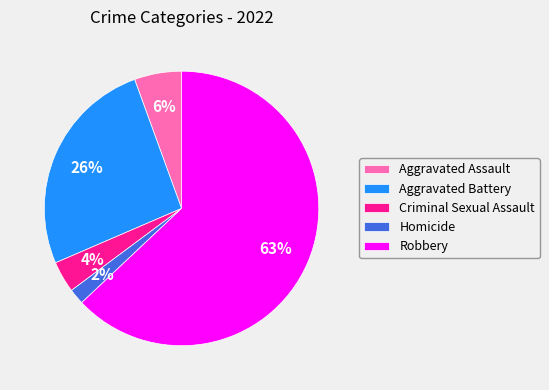

To the nearest percent, what is the difference between the Aggravated Battery and Criminal Sexual Assault slice percentages?

22%